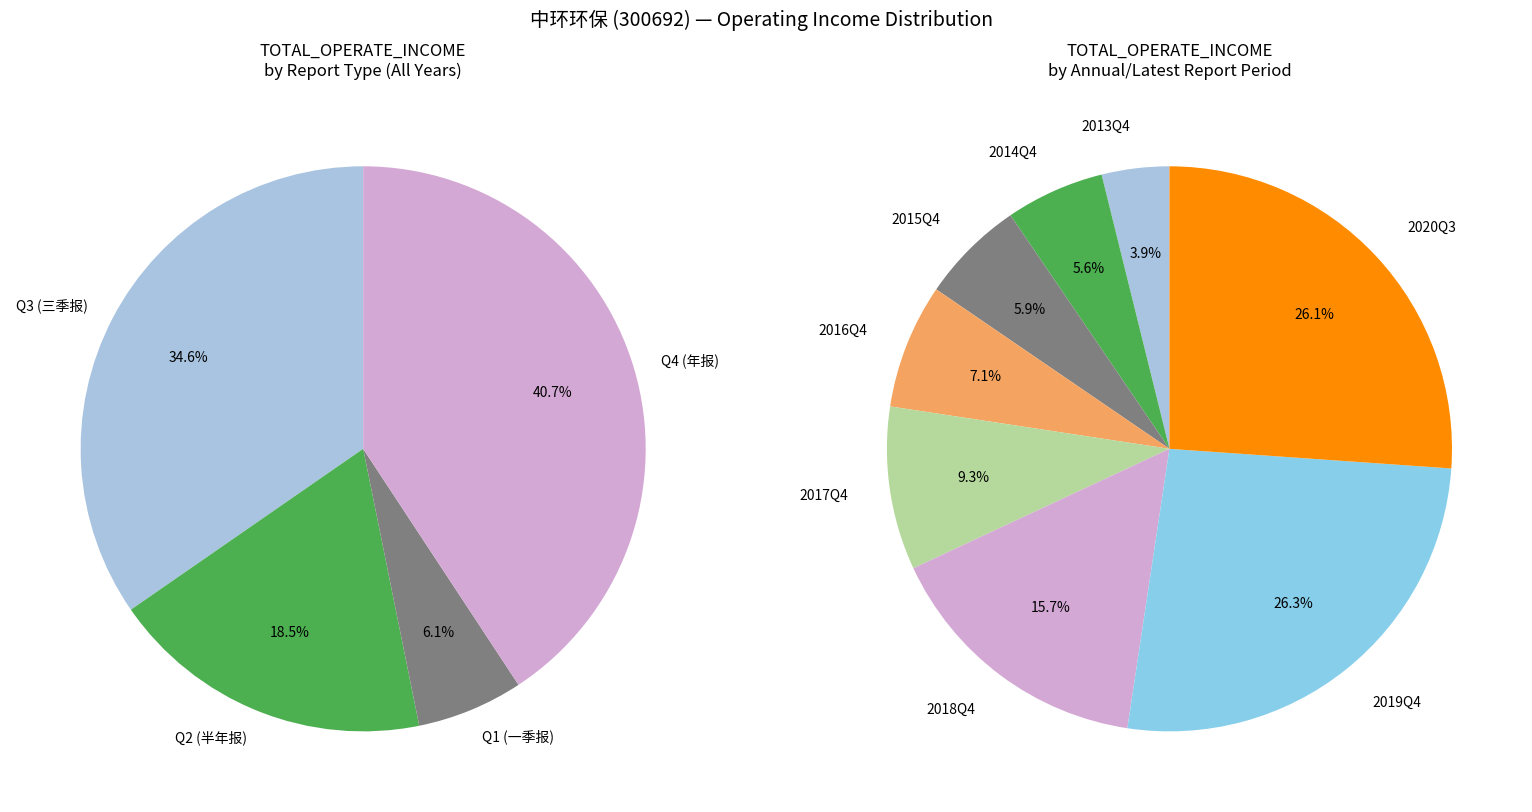

To the nearest percent, what is the difference between the 2018Q4 and 2017Q3 slice percentages?

6%